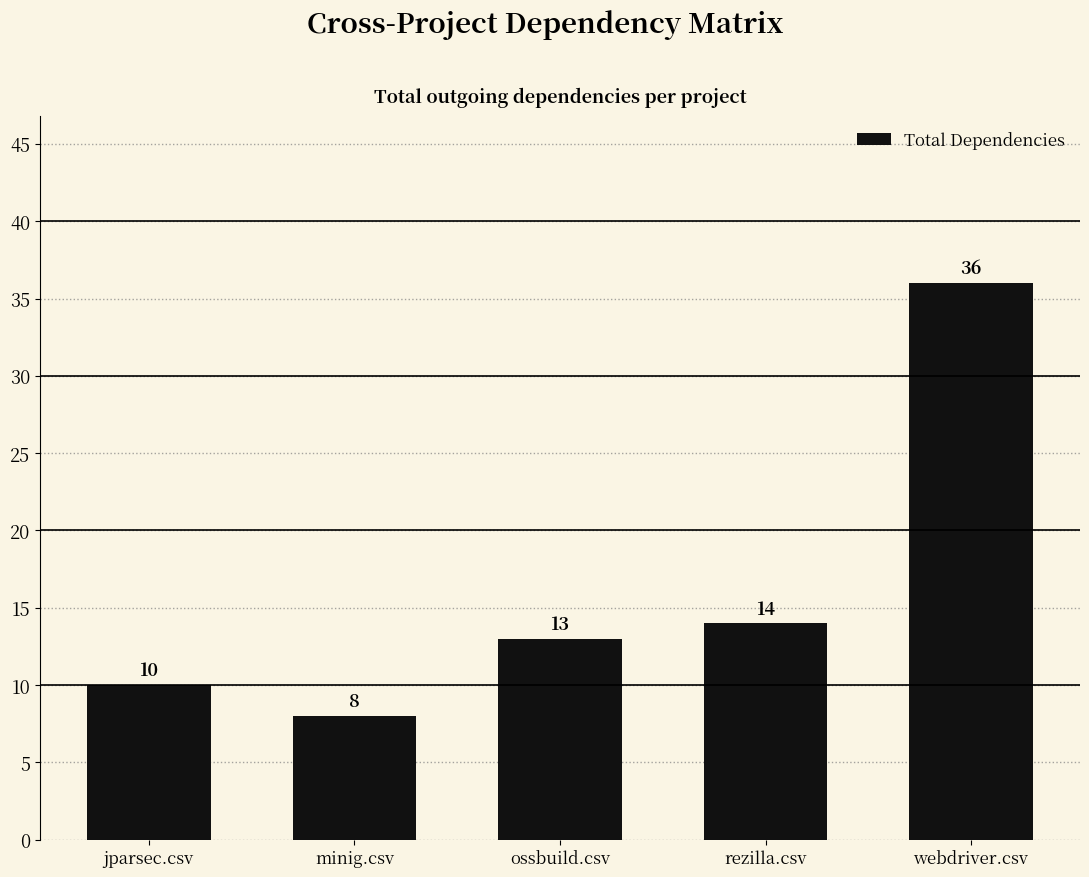

Between rezilla.csv and ossbuild.csv, which is larger?

rezilla.csv